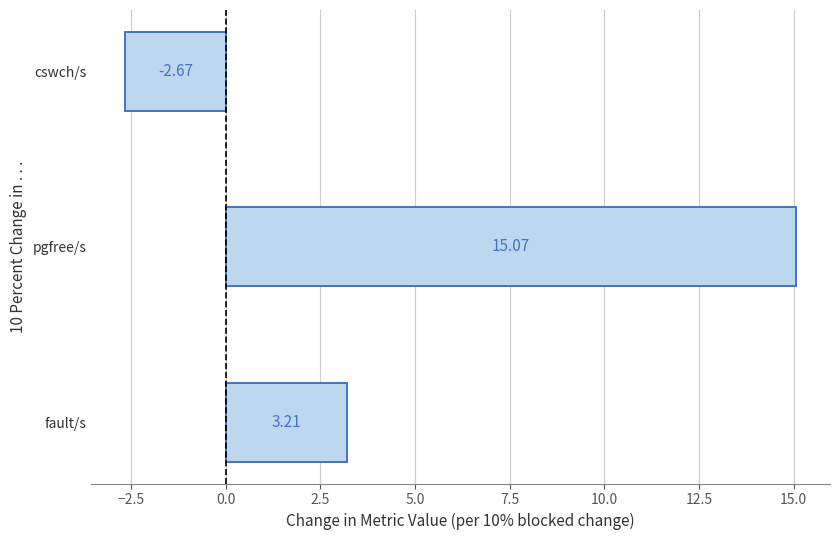

Does the chart contain any negative values?

Yes